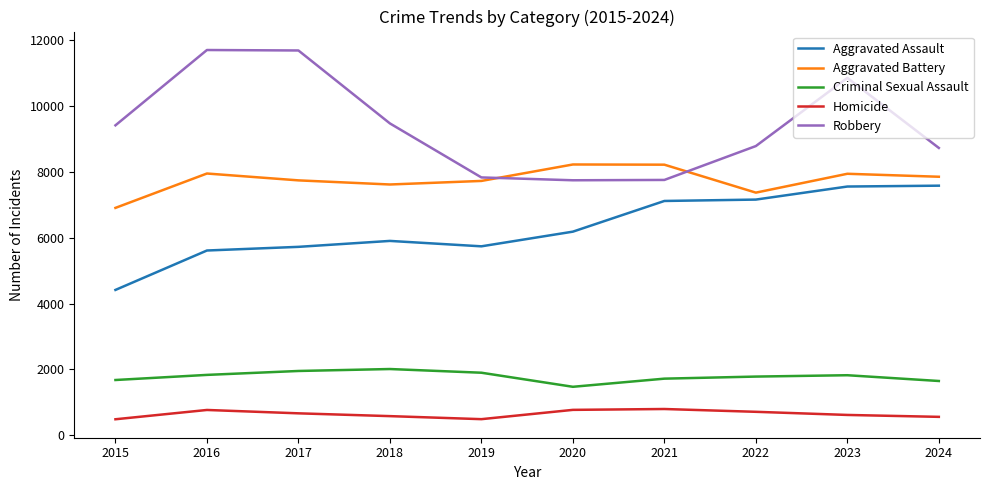

What is the sum of the Aggravated Assault values at 2019 and 2024?

13310